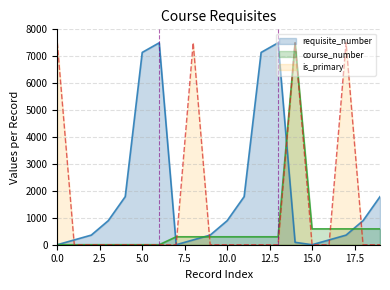

Rank the series by their average value, from highest to lowest.

requisite_number, is_primary, course_number